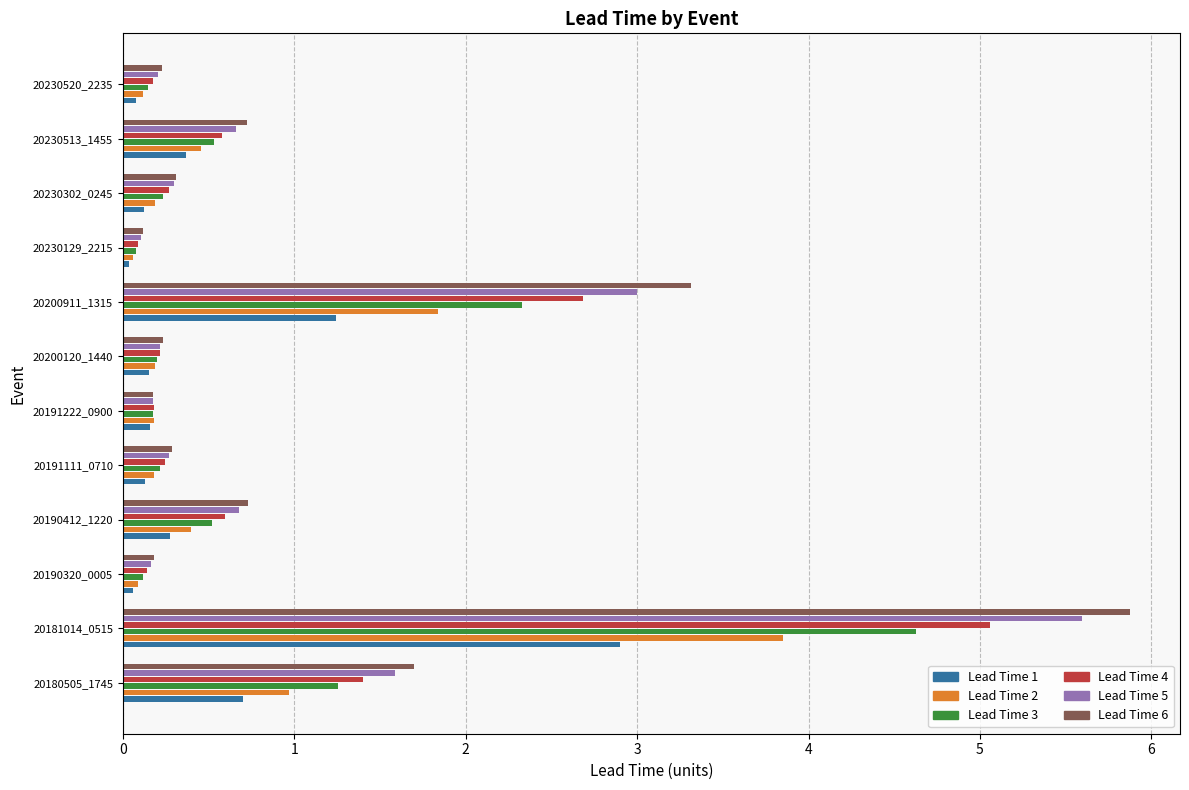

Is it true that Lead Time 6 equals 1.2 at 20190412_1220?

False